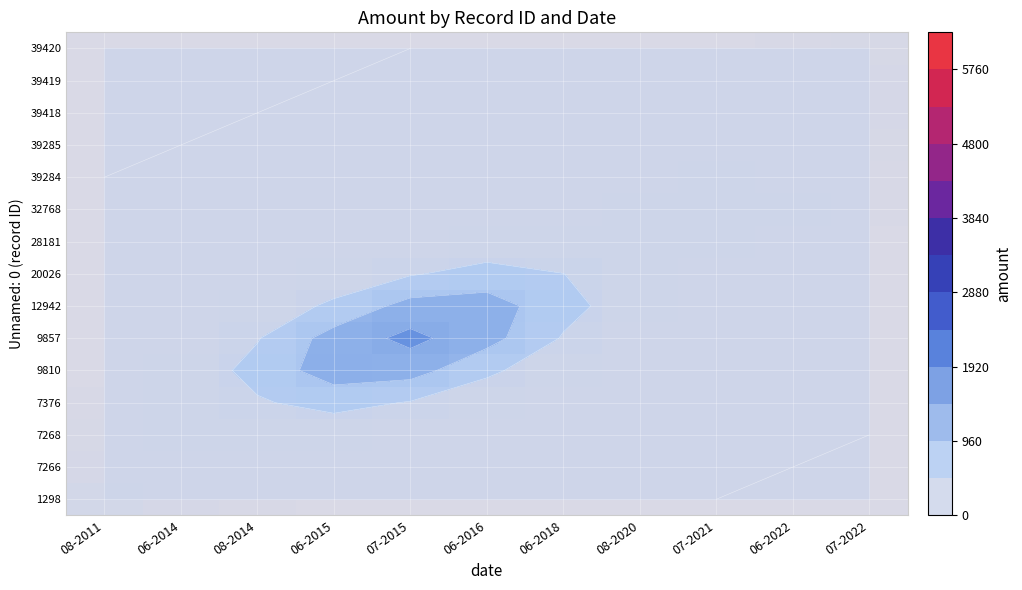

The 7376 series shows 151.2 at 07-2015. True or false?

False